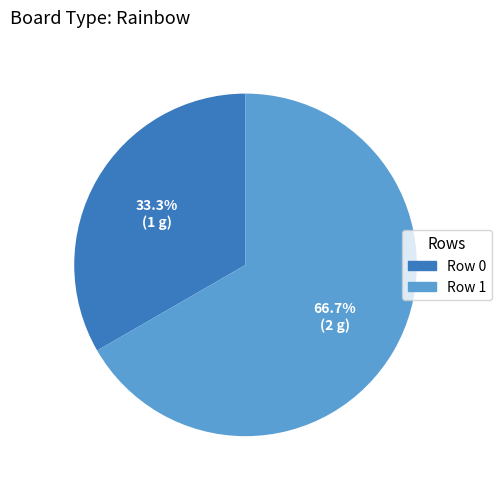

Does Row 1 represent more than half of the total?

Yes